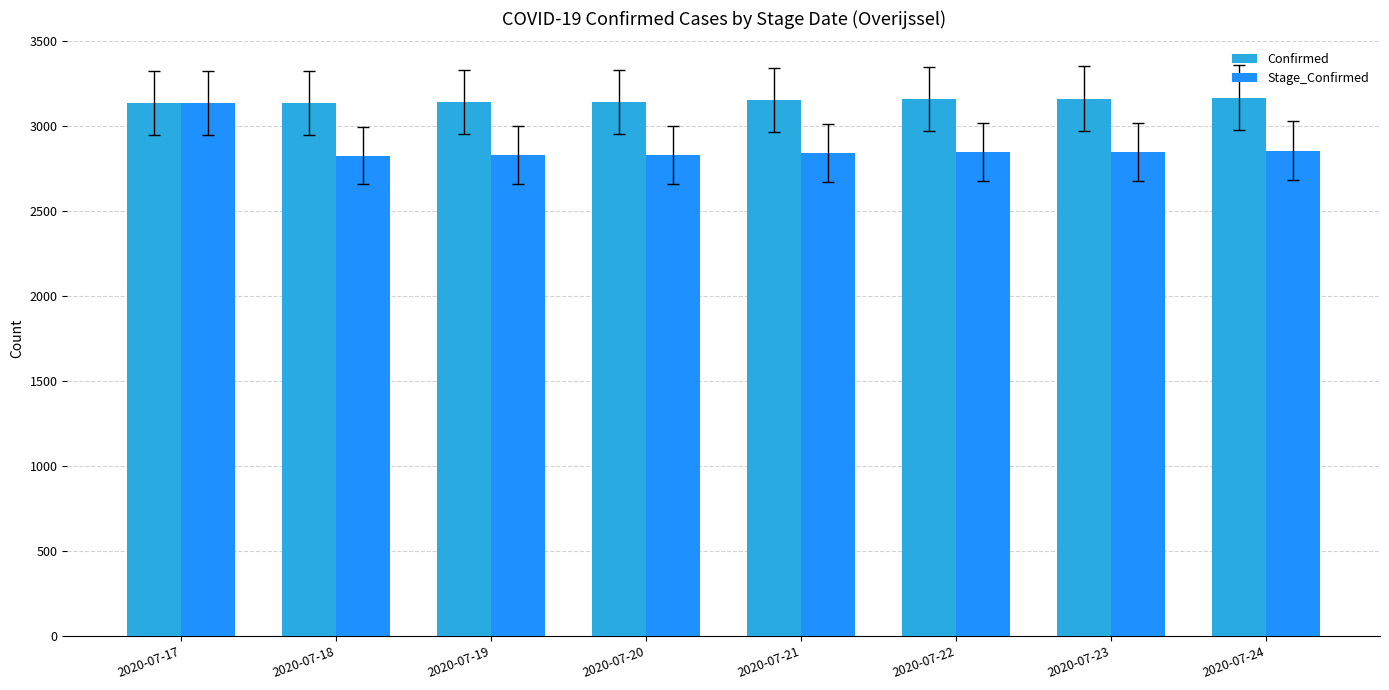

Is the value of Confirmed at 2020-07-17 greater than the value of Stage_Confirmed at 2020-07-22?

Yes